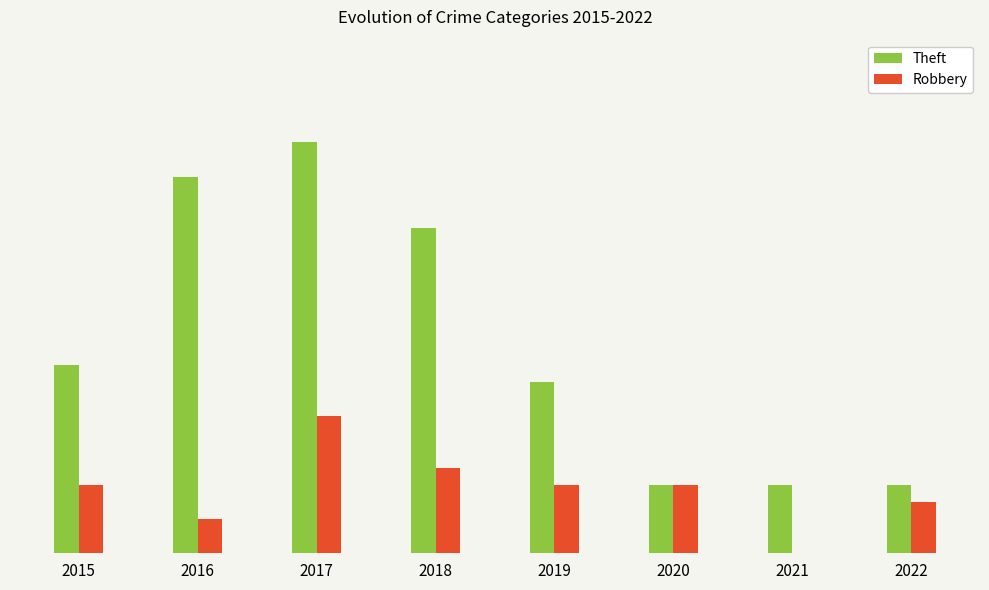

Which series has the widest spread of values?

Theft